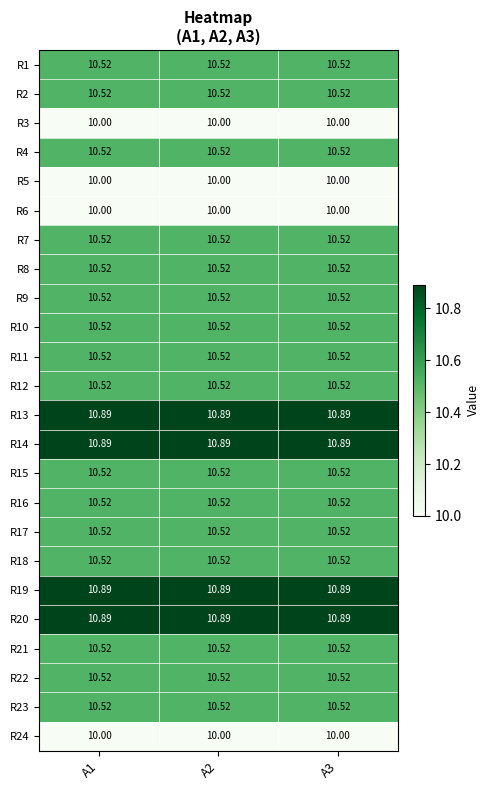

At which category is the sum across all series the highest?

A1